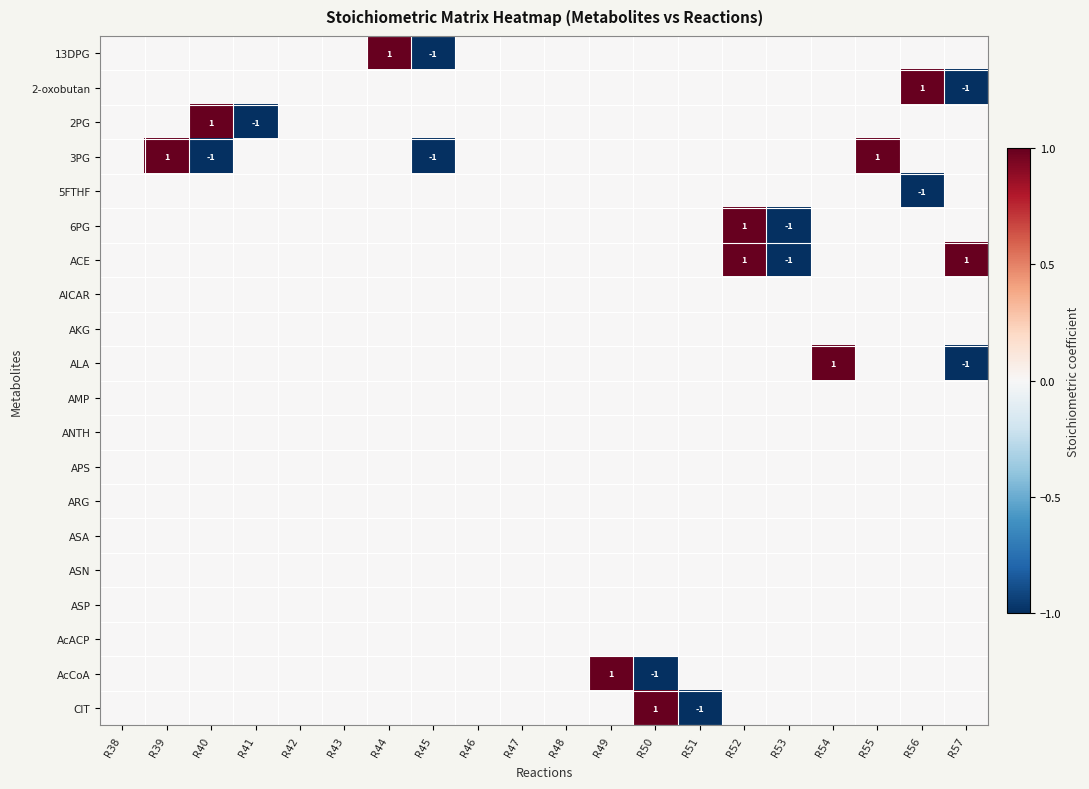

The value of ACE at R53 is -2. True or false?

False